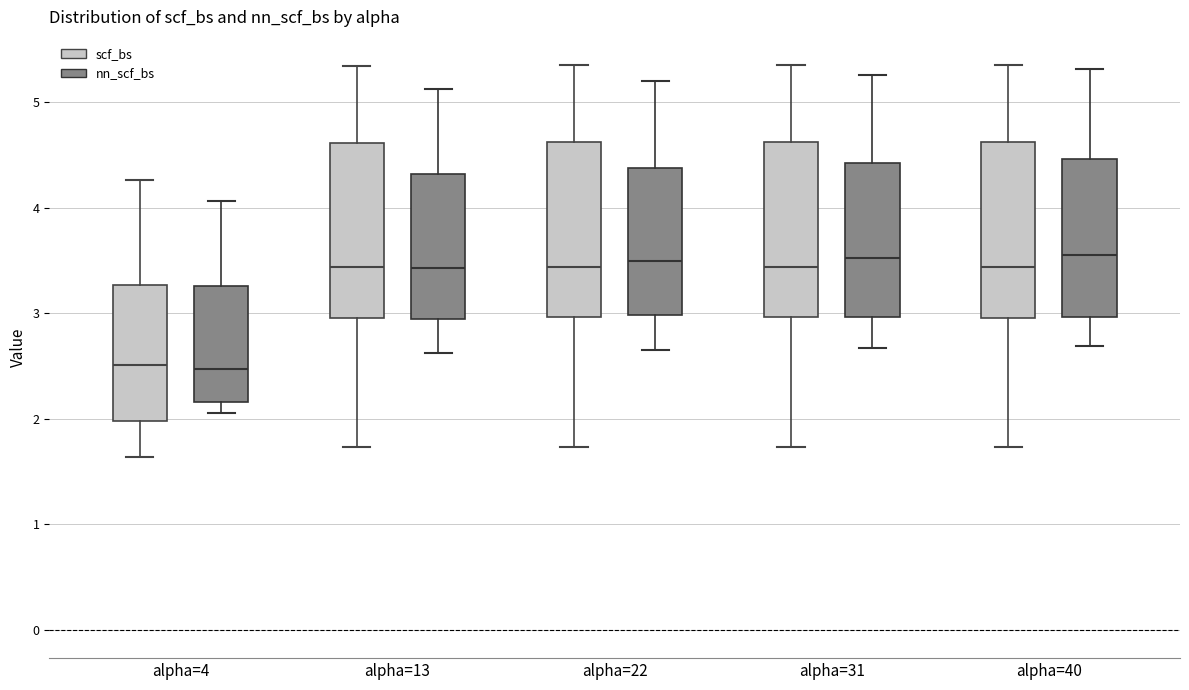

Where does the upper whisker of the box for alpha=40 (nn_scf_bs) end on the y-axis? The values are not printed on the chart, so give them approximately, as read against the axis.

5.3